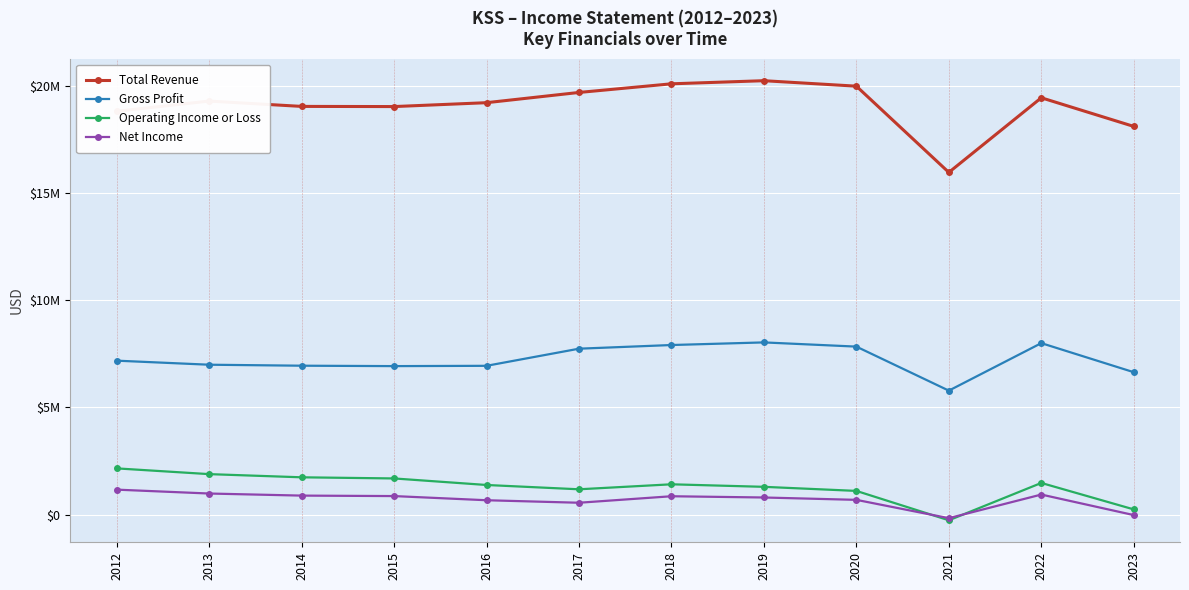

Is this an area chart (filled region under the line)?

No